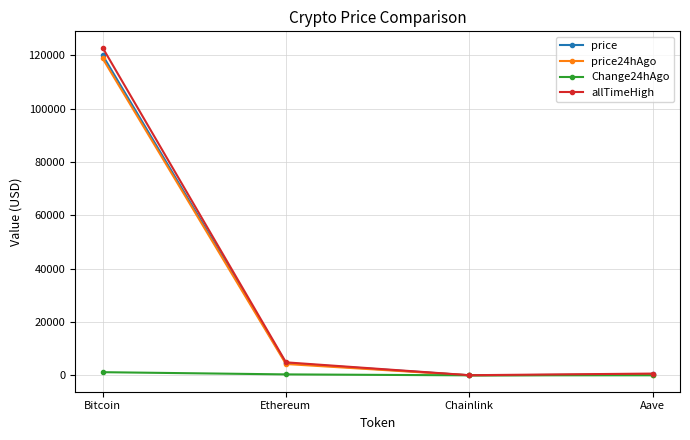

What is the greatest value displayed?

122838.0